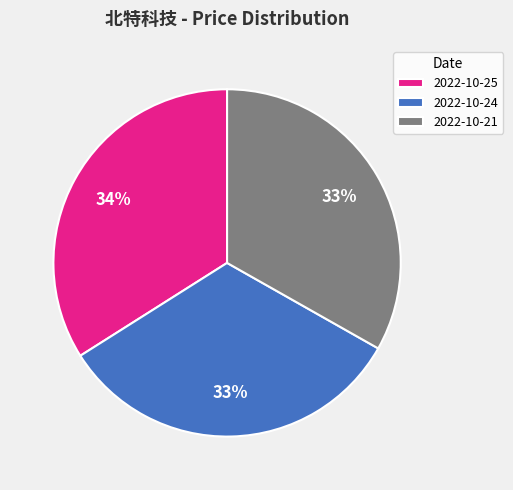

Is it true that 2022-10-21 is 21% of the pie?

False